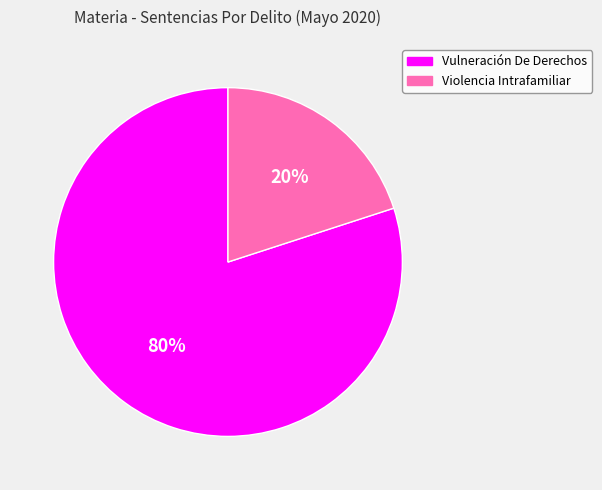

The Violencia Intrafamiliar slice represents 20% of the pie. True or false?

True